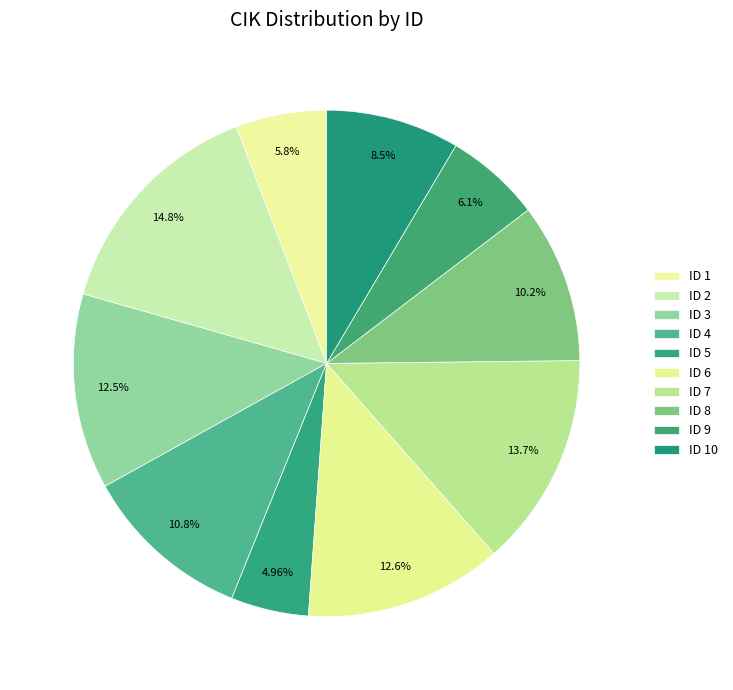

Is there a majority slice in this chart?

No